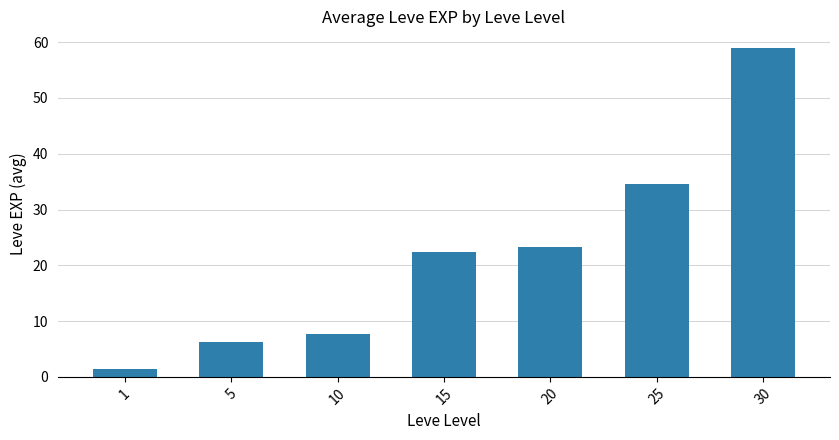

Reading left to right, transcribe all the data shown in this chart.

1.3	6.2	7.7	22.3	23.3	34.7	59.0